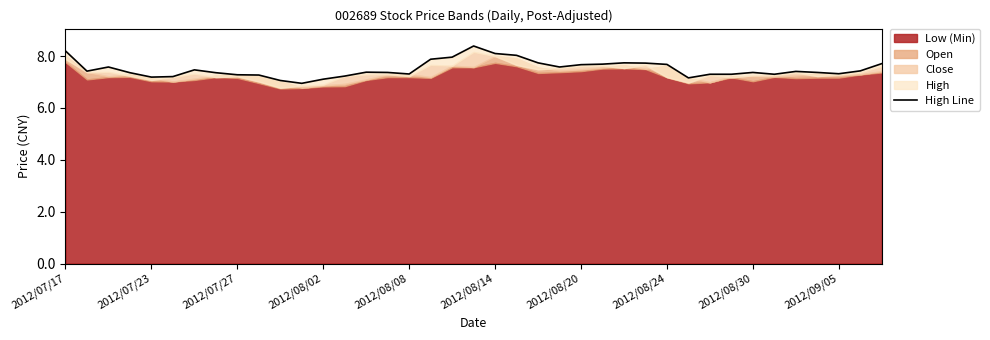

The value at 30 is 7.3. True or false?

True